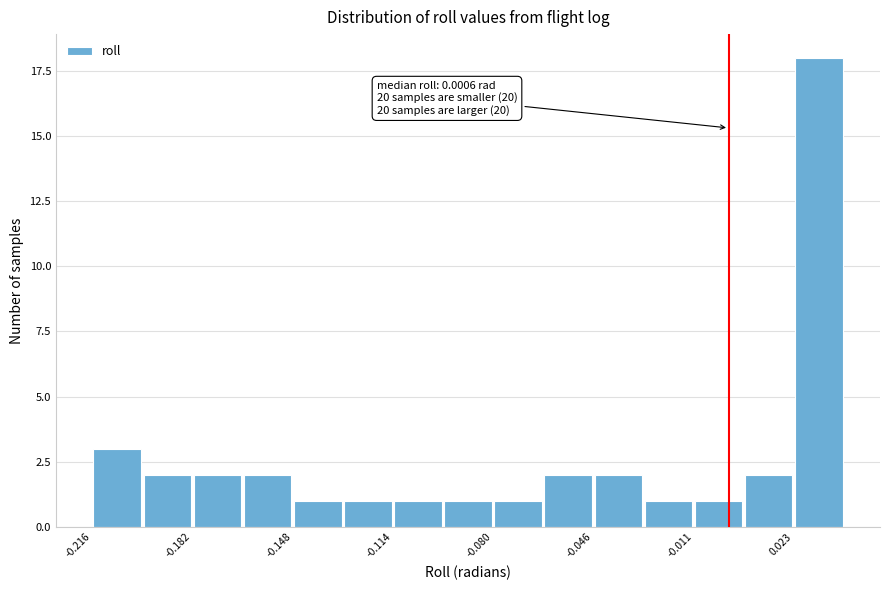

Read against the x-axis, roughly where is the centre of the tallest bar?

0.030